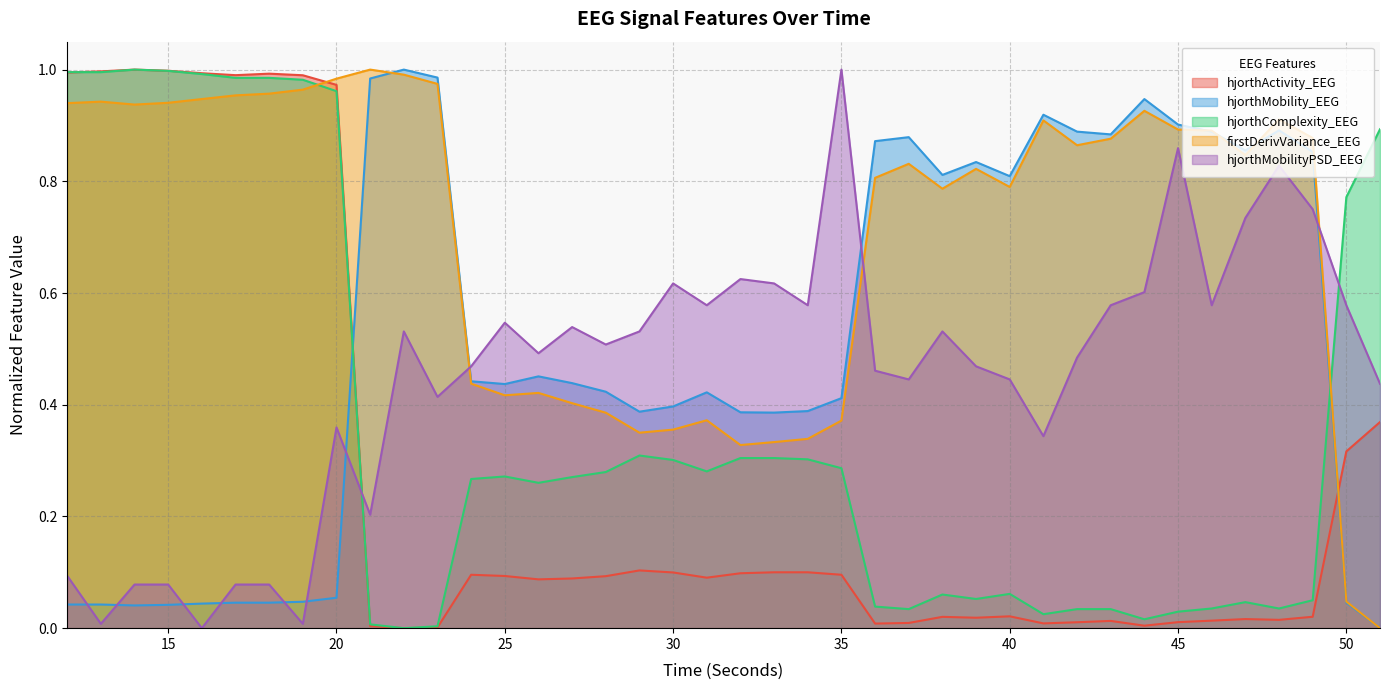

At which category does firstDerivVariance_EEG reach its first local valley?

14